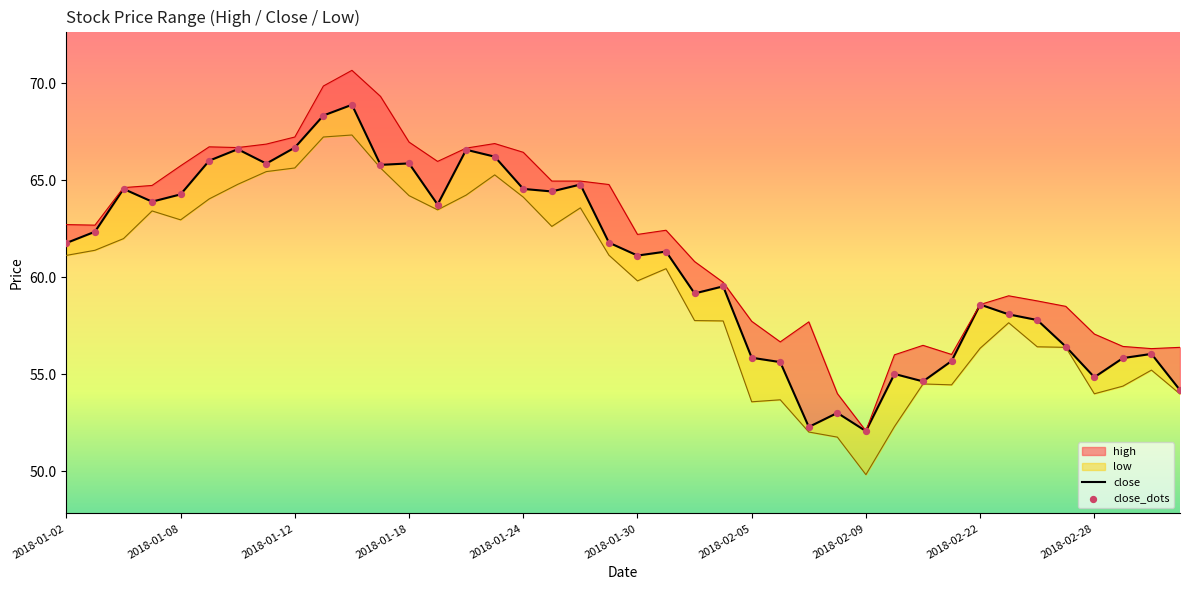

Which series contains the highest Y value?

high